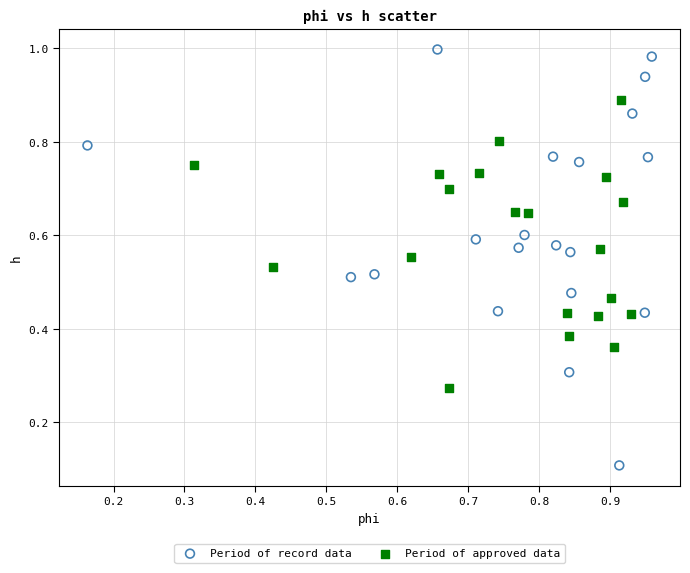

Which series contains the highest Y value?

Period of record data